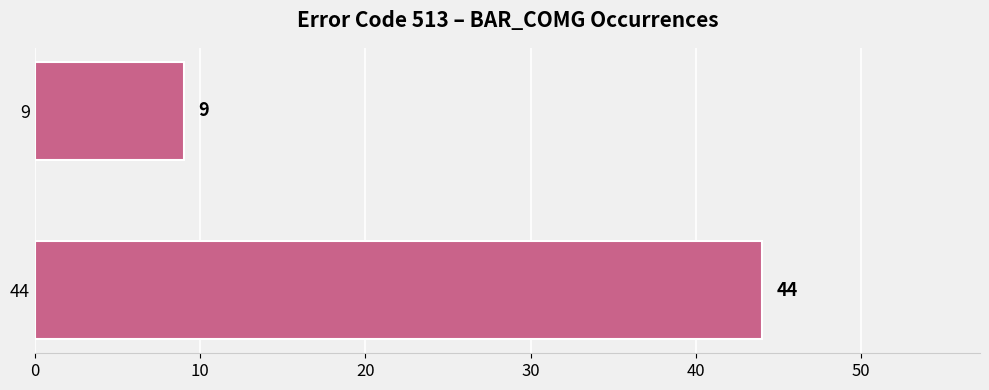

What is the difference between the maximum and minimum values?

35